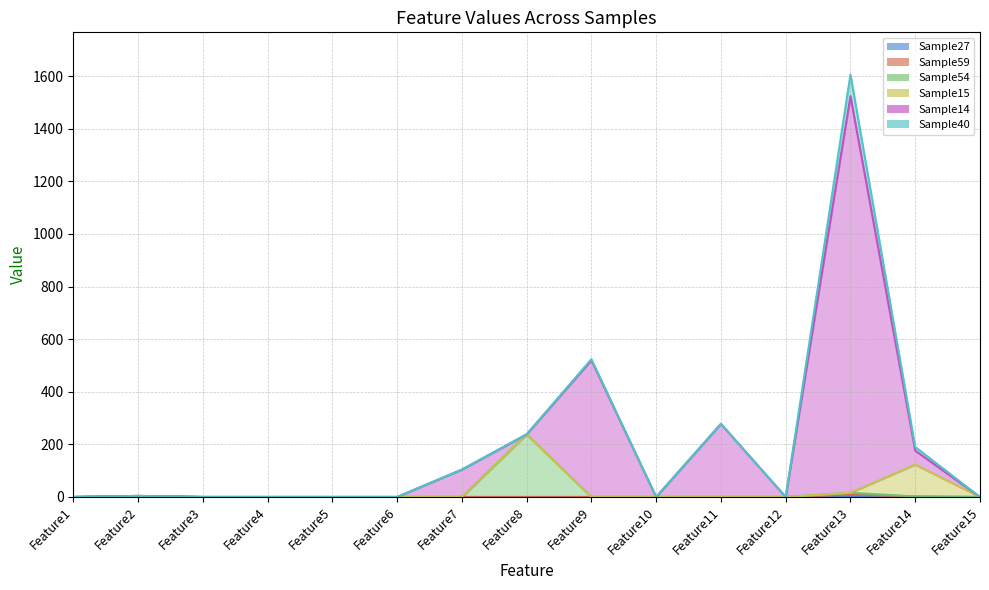

What is the difference between the highest and lowest values at Feature2?

2